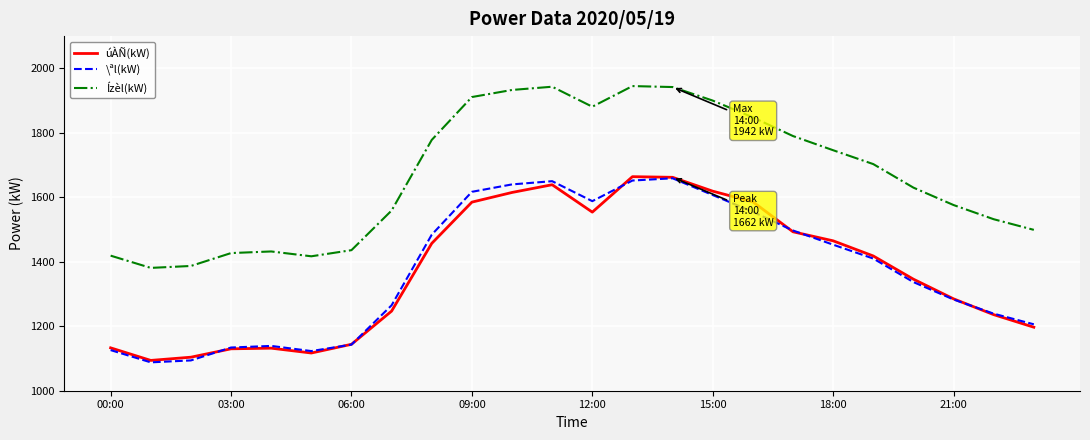

True or false: Ízèl(kW) has more than 0 points higher than both neighbors.

True